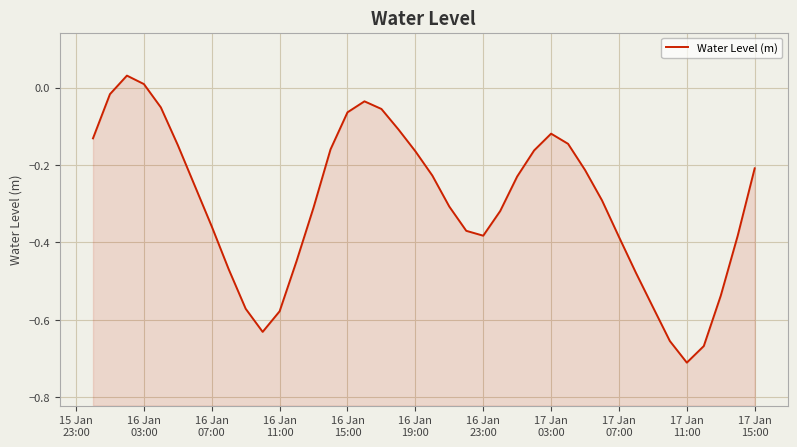

What is the sum of all values?

-11.9